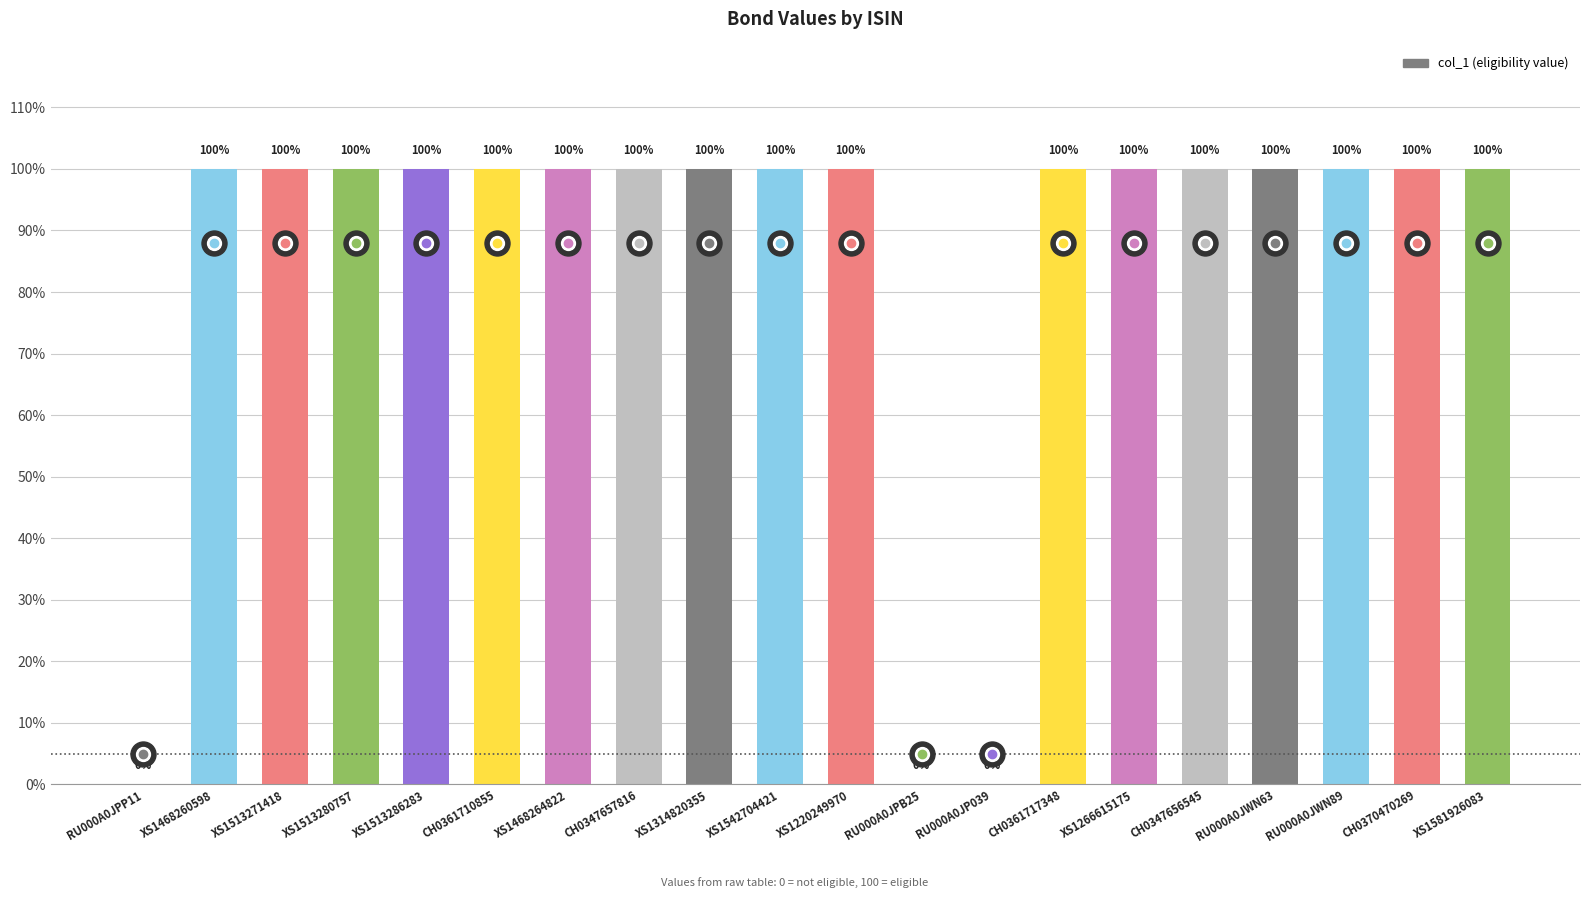

What is the maximum value shown in the chart?

100